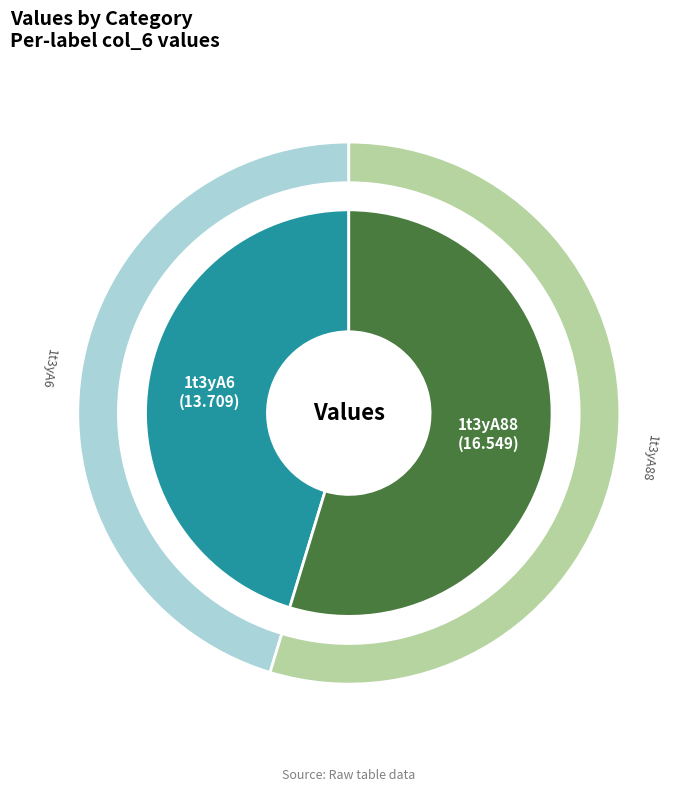

Which category has the smallest portion of the pie?

1t3yA6